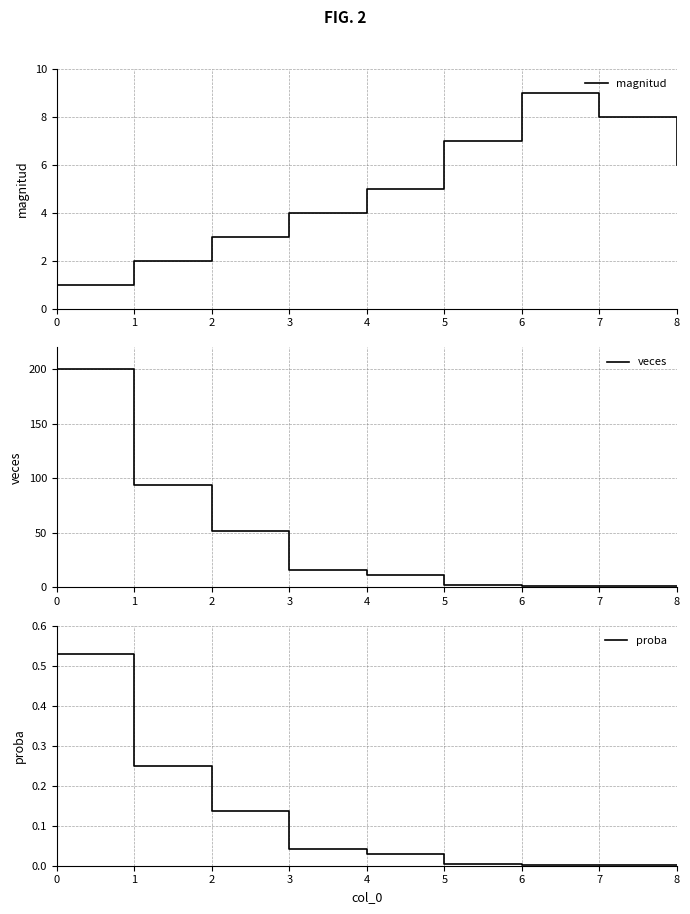

What is the total value across all series at 3?

20.0